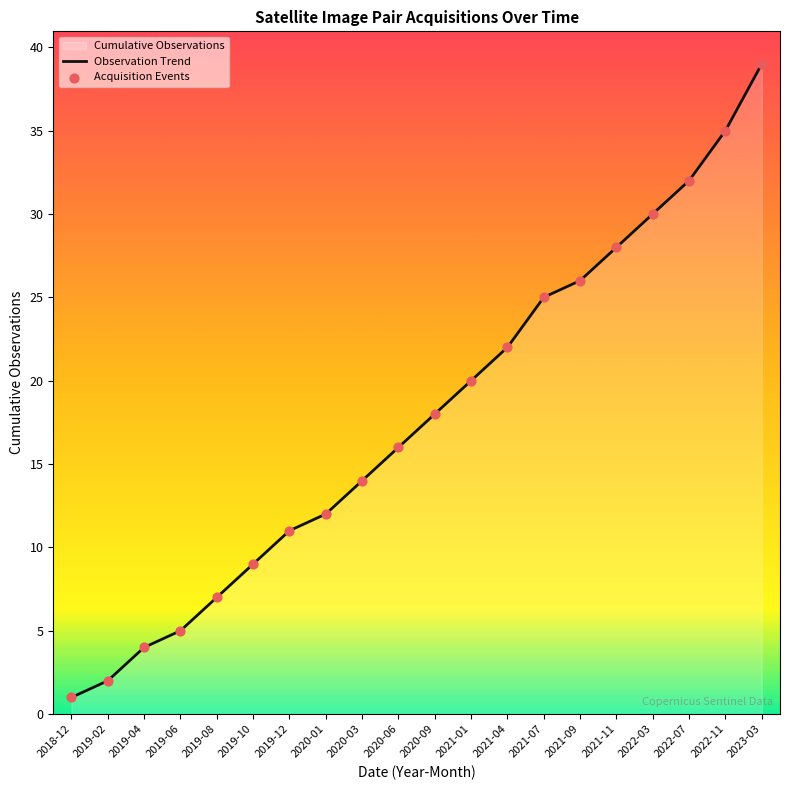

Is the value of Observation Trend at 2018-12 greater than the value of Acquisition Events at 2019-12?

No